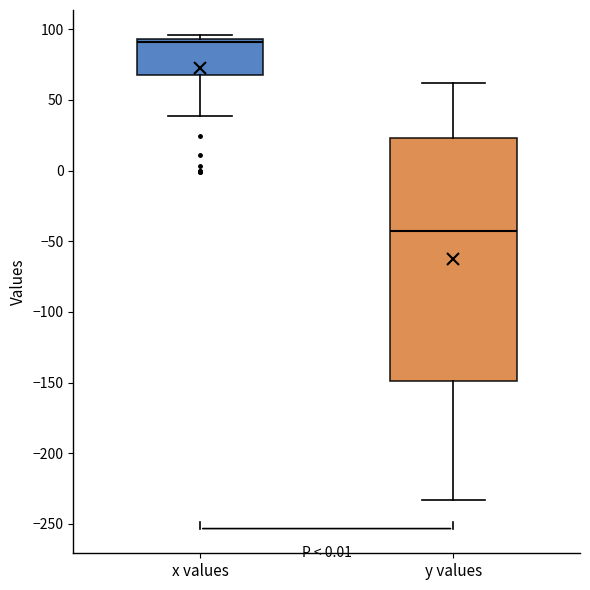

Reading left to right, transcribe this box plot: for each box, give where its median line is, the range the box spans, and where its two whiskers end, as read against the y-axis. The values are not printed on the chart, so give them approximately, as read against the axis.

x values: median 90, box 65 to 95, whiskers 40 to 95 (just above the box's upper edge)
y values: median -45, box -150 to 25, whiskers -235 to 60